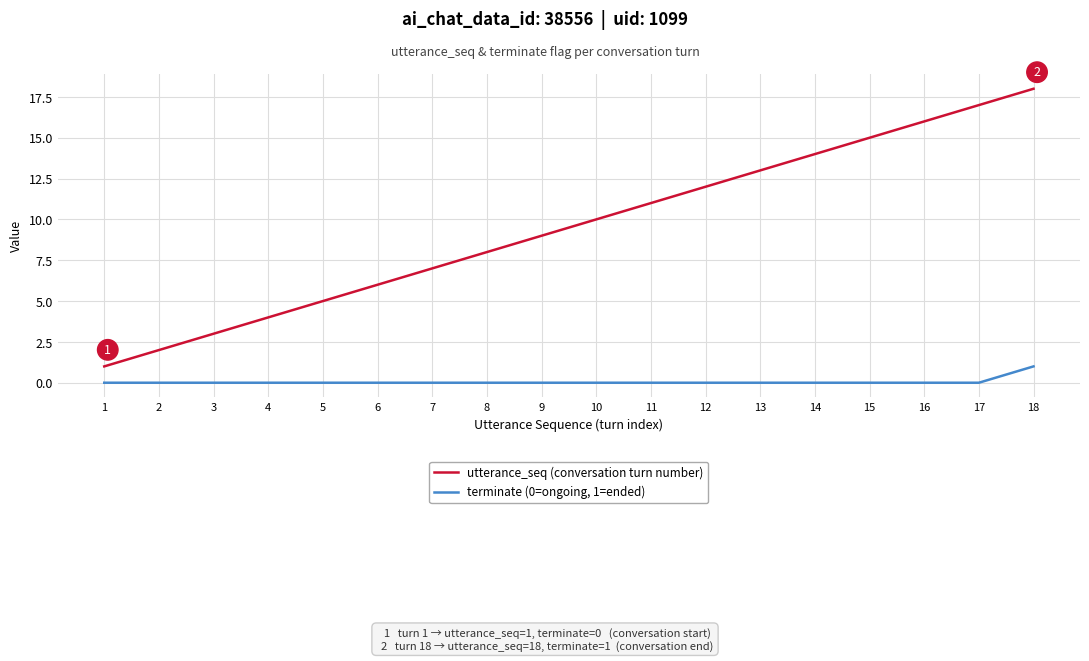

Between 7 and 17, which series saw the biggest shift?

utterance_seq (conversation turn number)